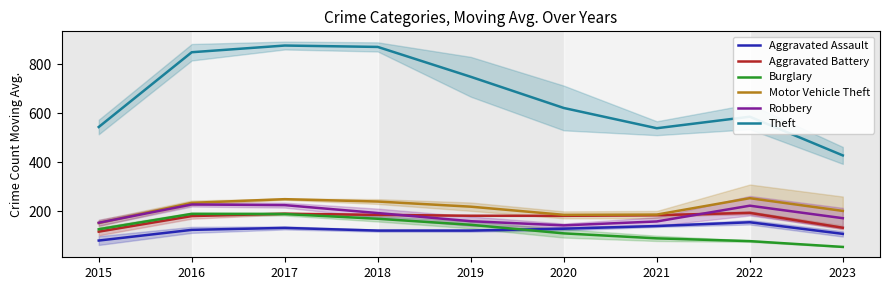

Is this an area chart (filled region under the line)?

No